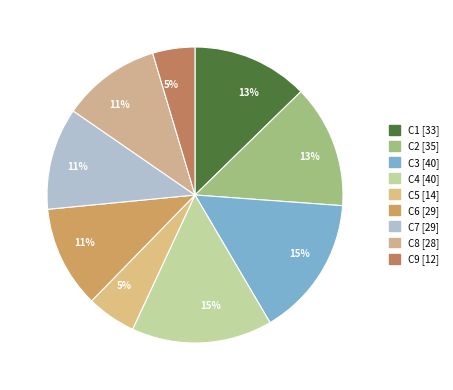

How many segments does this pie chart have?

9